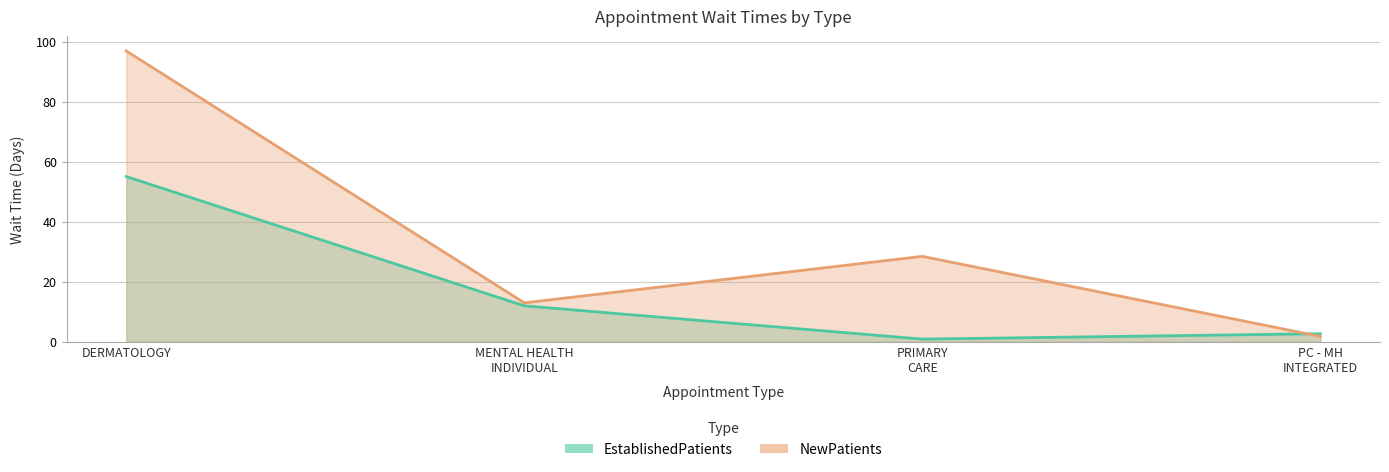

Which label corresponds to the smallest value in the chart?

PRIMARY CARE